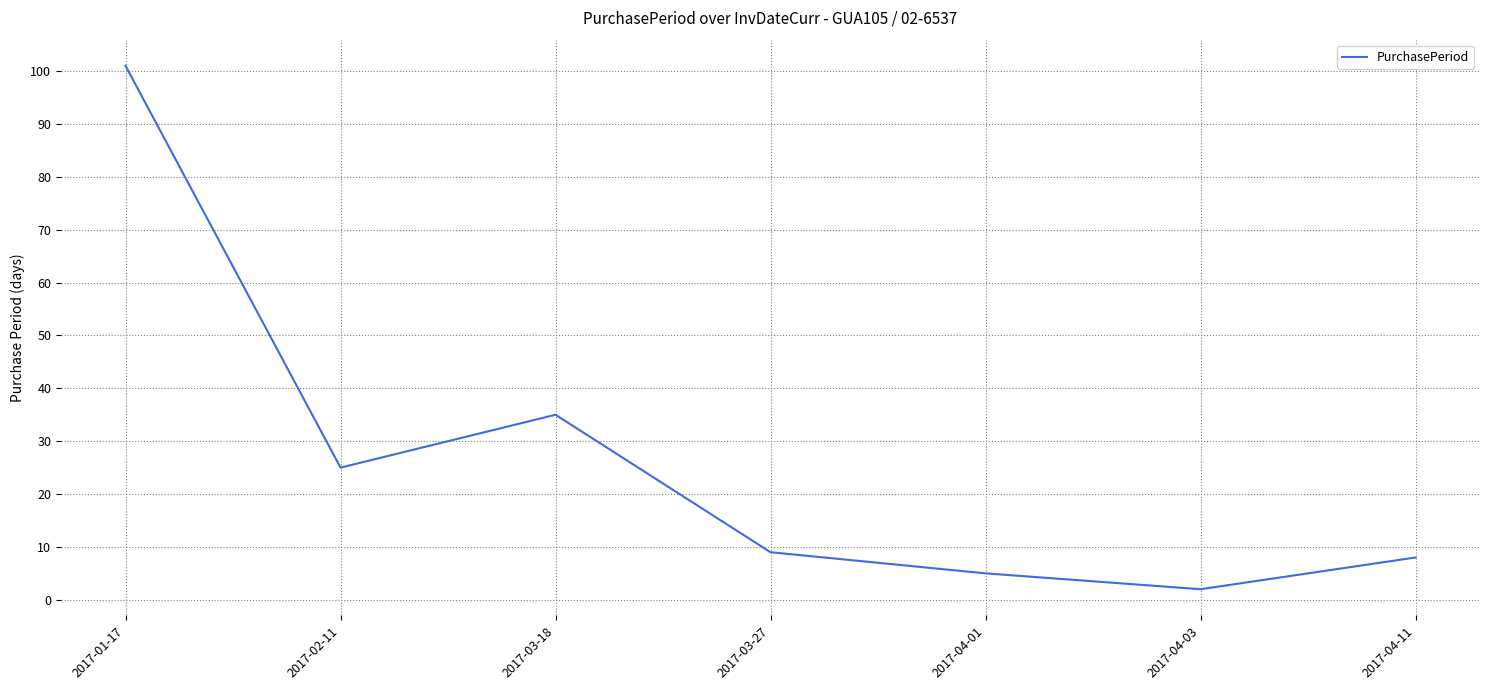

What is the sum of the values at 2017-04-11 and 2017-04-03?

10